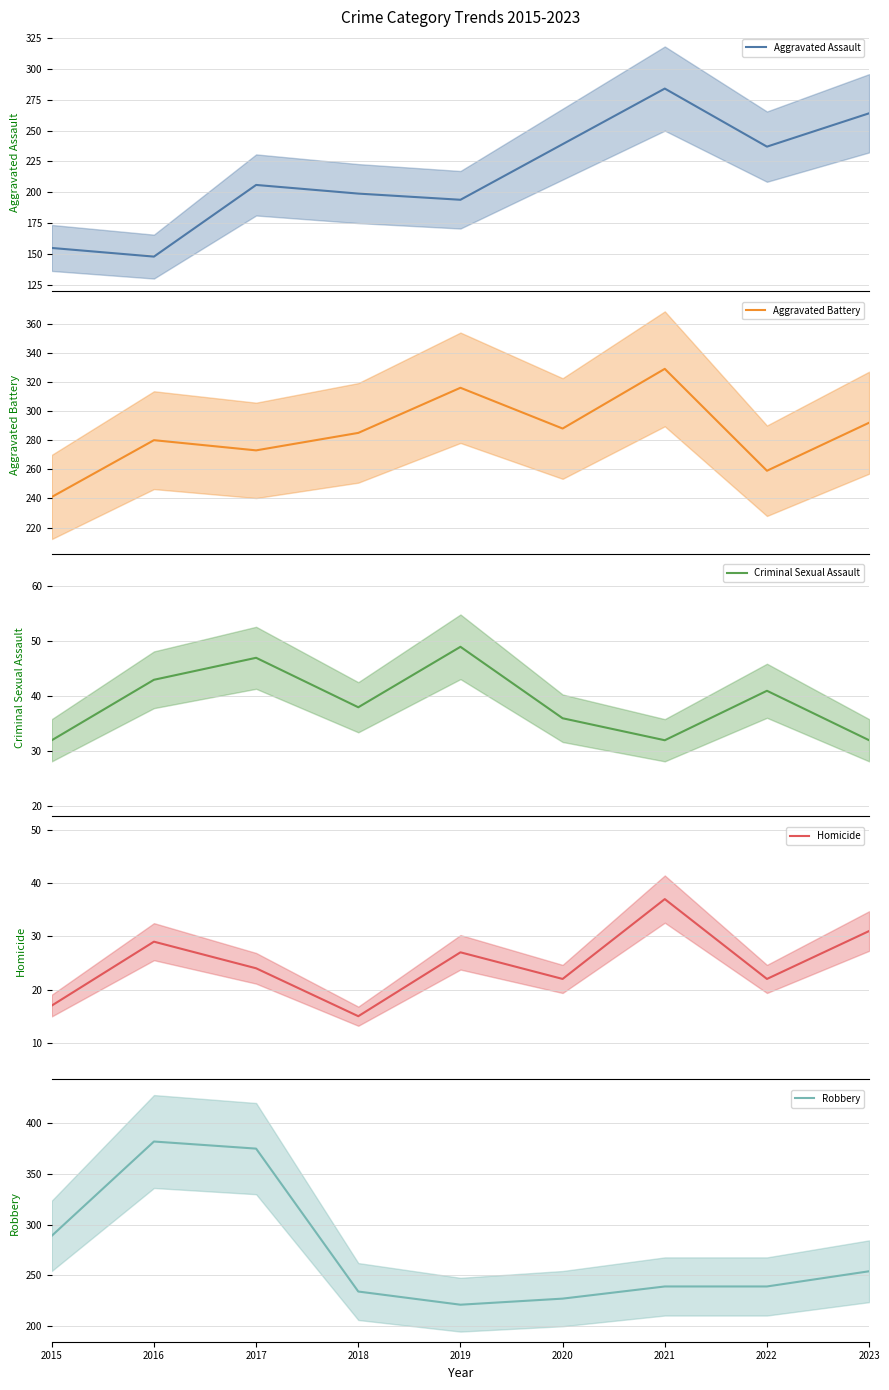

What is the spread (max minus min) of values at 2020?

266